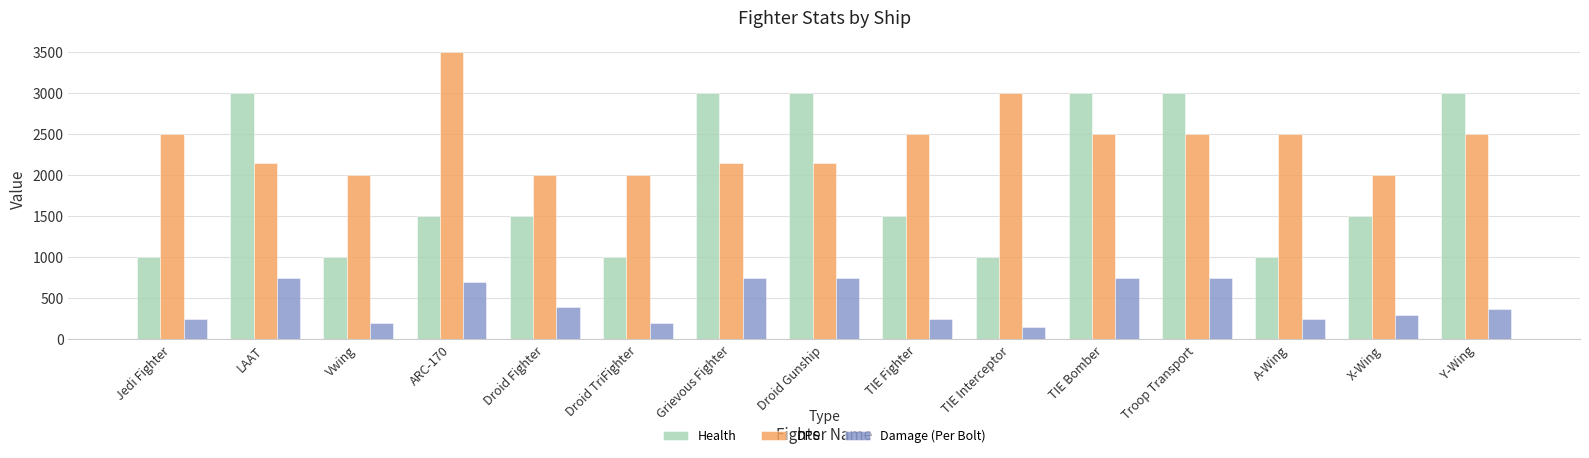

The Health series shows 1000 at A-Wing. True or false?

True